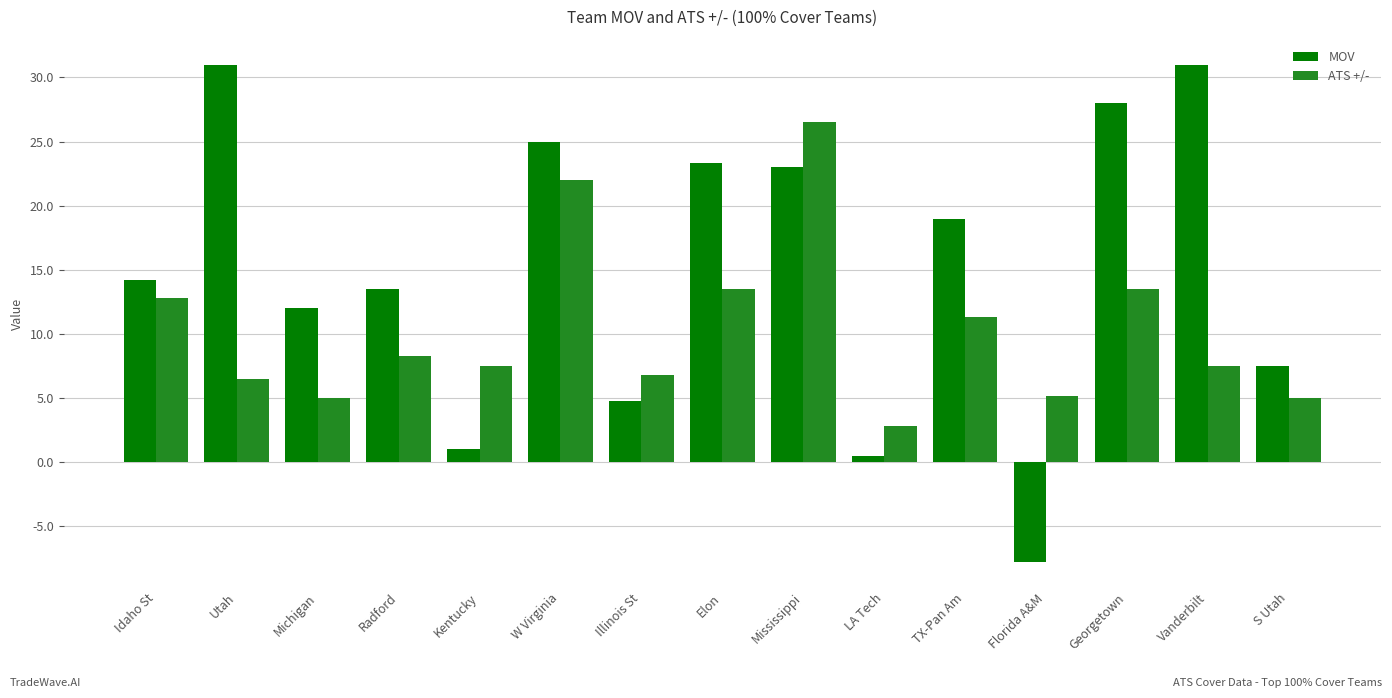

What is the label of the 3rd bar from the right?

Georgetown